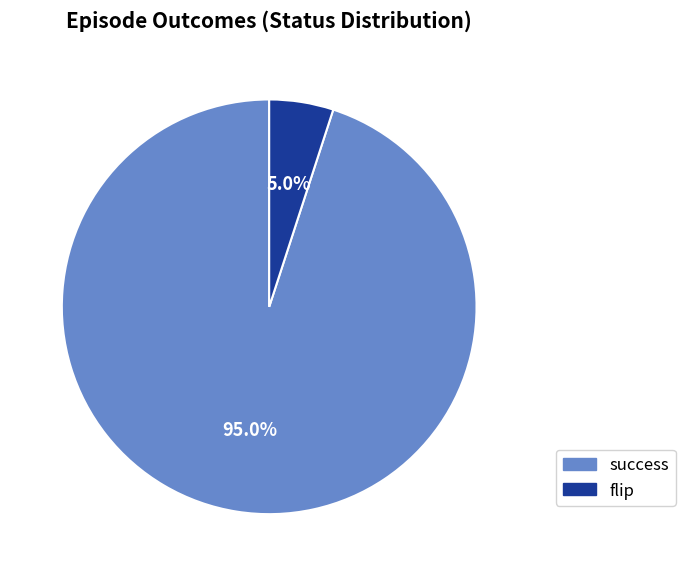

Which slice represents more than half of the pie?

success